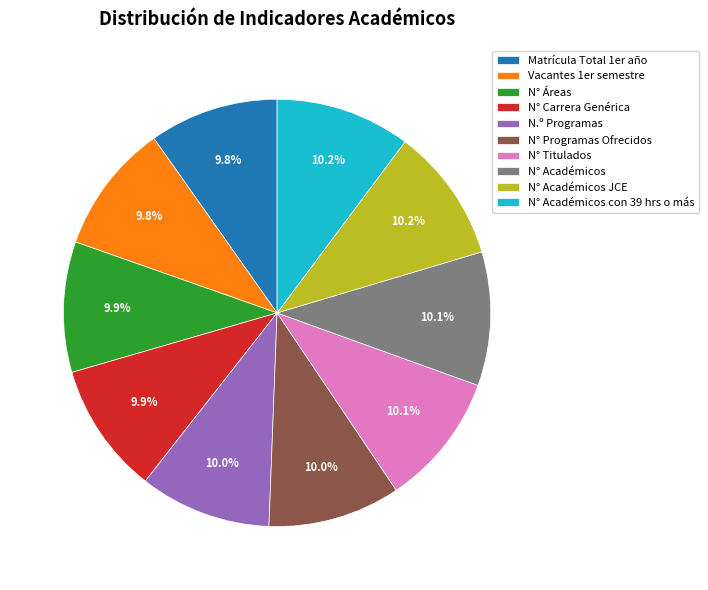

True or false: N° Académicos accounts for 1% of the total.

False